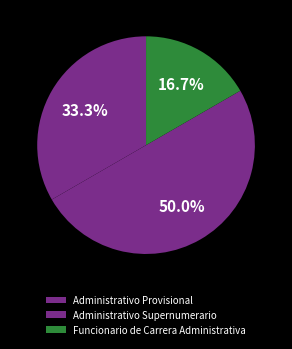

Is it true that Administrativo Supernumerario is 50% of the pie?

True